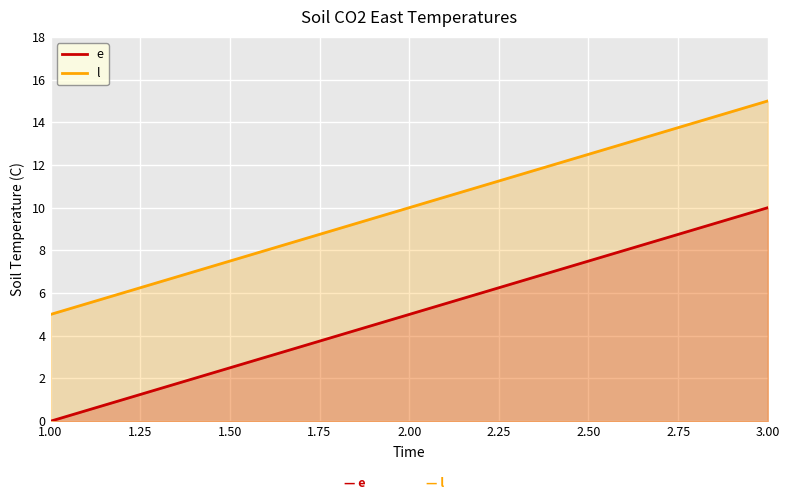

At 2.00, list the series in order from smallest to largest.

e, l